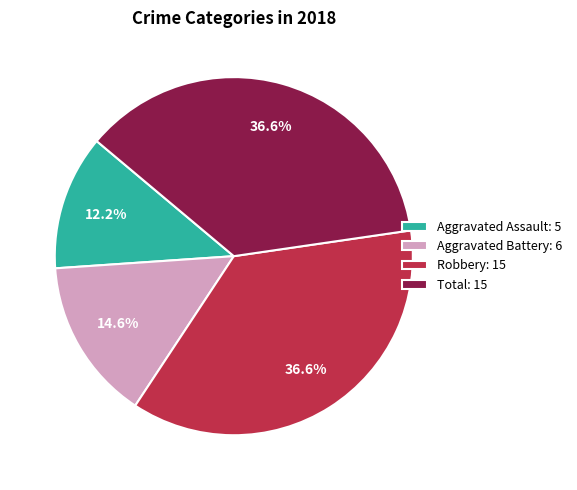

Is there a majority slice in this chart?

No